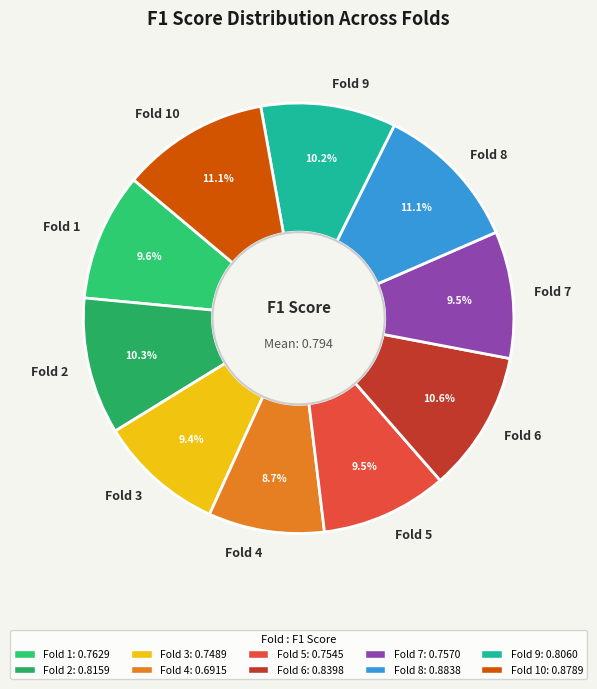

Is it true that Fold 2 is 10% of the pie?

True